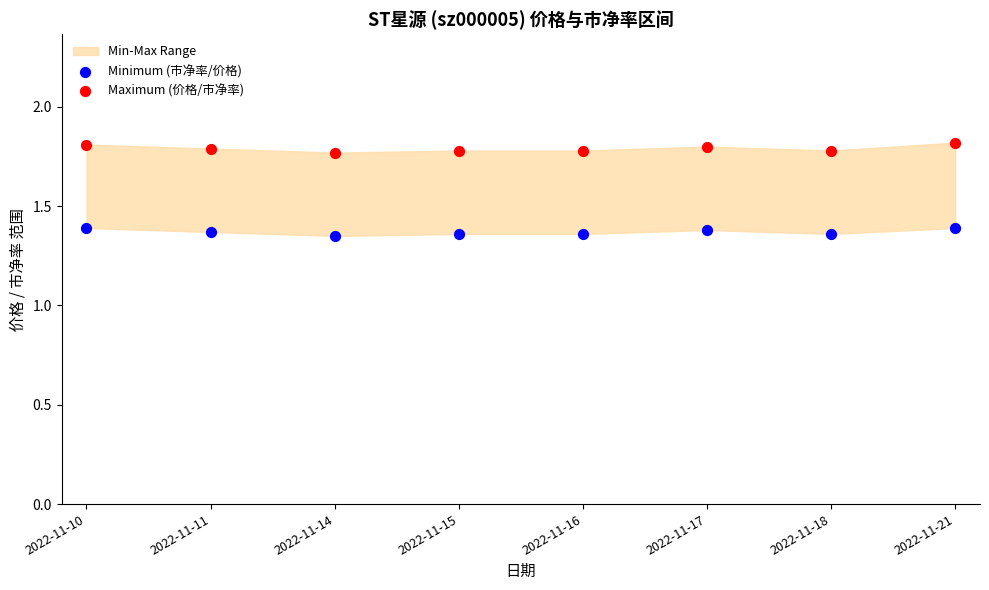

Across all data points, what is the range of Y values (max minus min)?

0.5